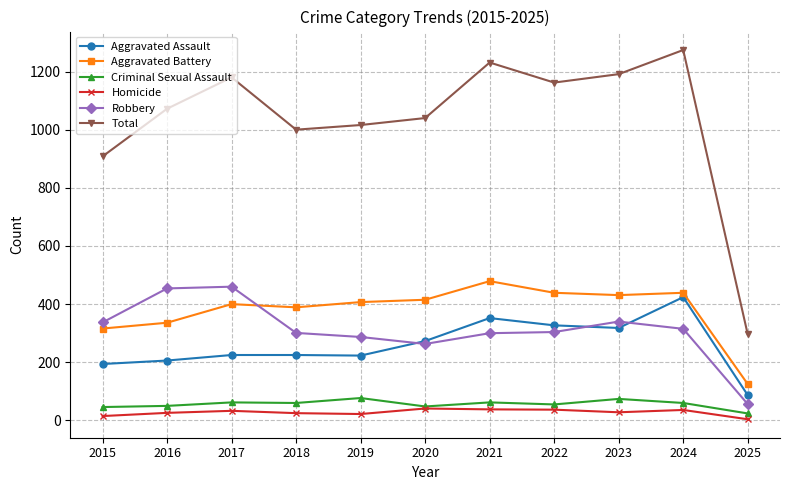

True or false: Criminal Sexual Assault and Aggravated Battery cross at least once.

False